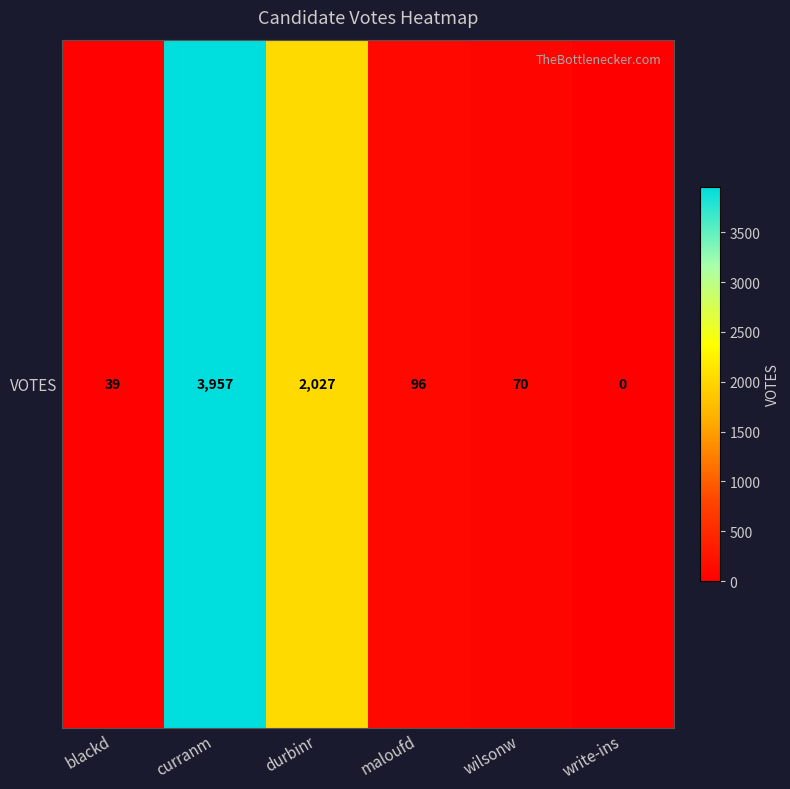

What is the greatest value displayed?

3957